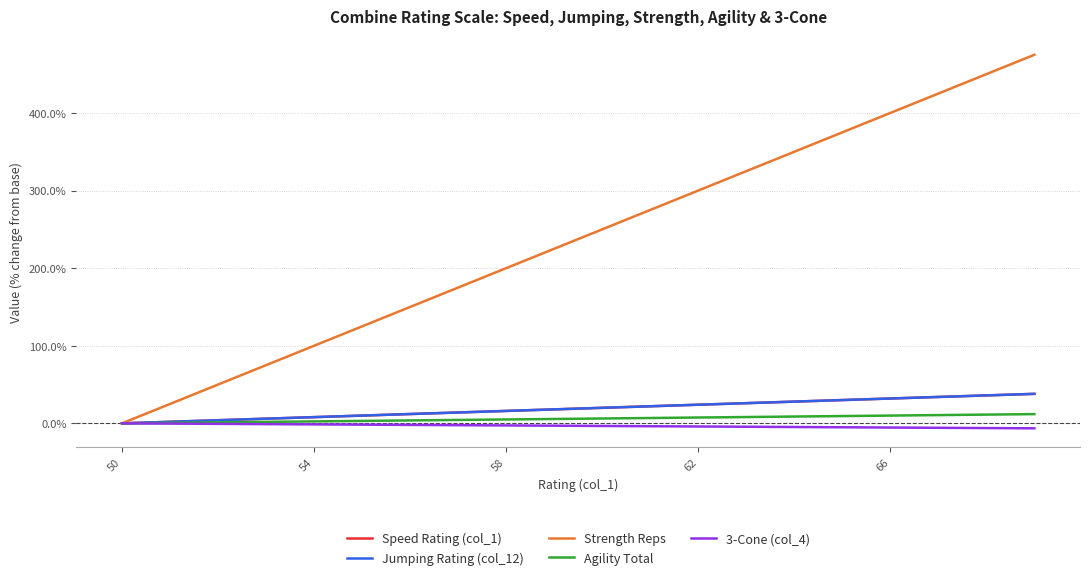

Does the chart have visible grid lines?

Yes